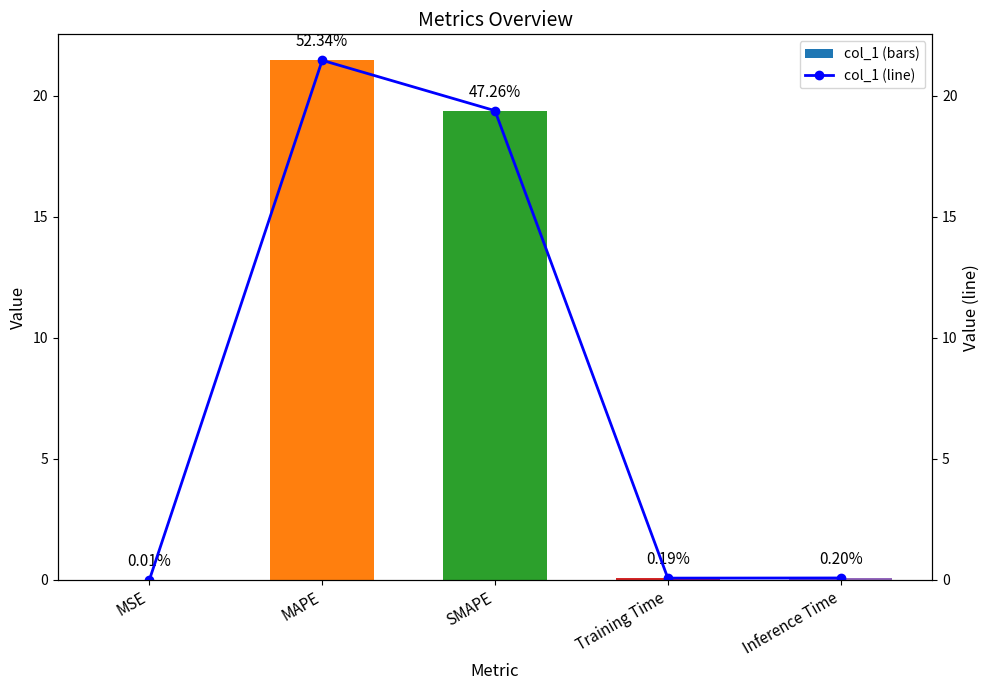

Reading right to left, extract all data points from this chart.

col_1: Inference Time=0.1	Training Time=0.1	SMAPE=19.4	MAPE=21.5	MSE=0.0
col_1 line: Inference Time=0.1	Training Time=0.1	SMAPE=19.4	MAPE=21.5	MSE=0.0